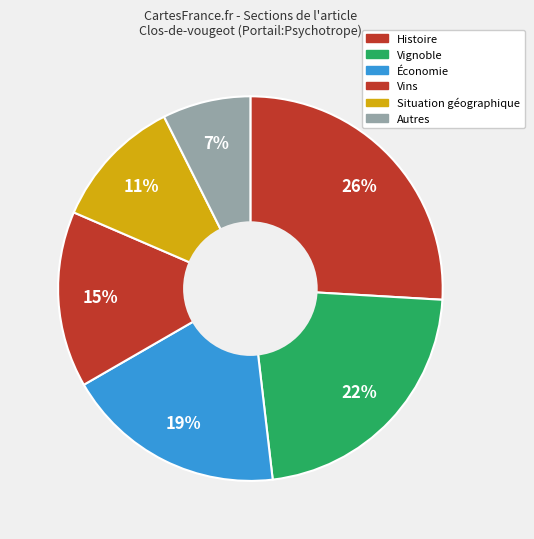

Count the number of slices in the pie.

6